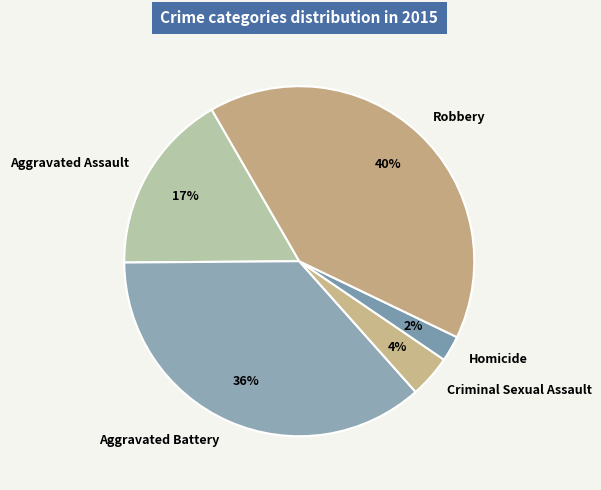

What is the smallest slice in the pie chart?

Homicide